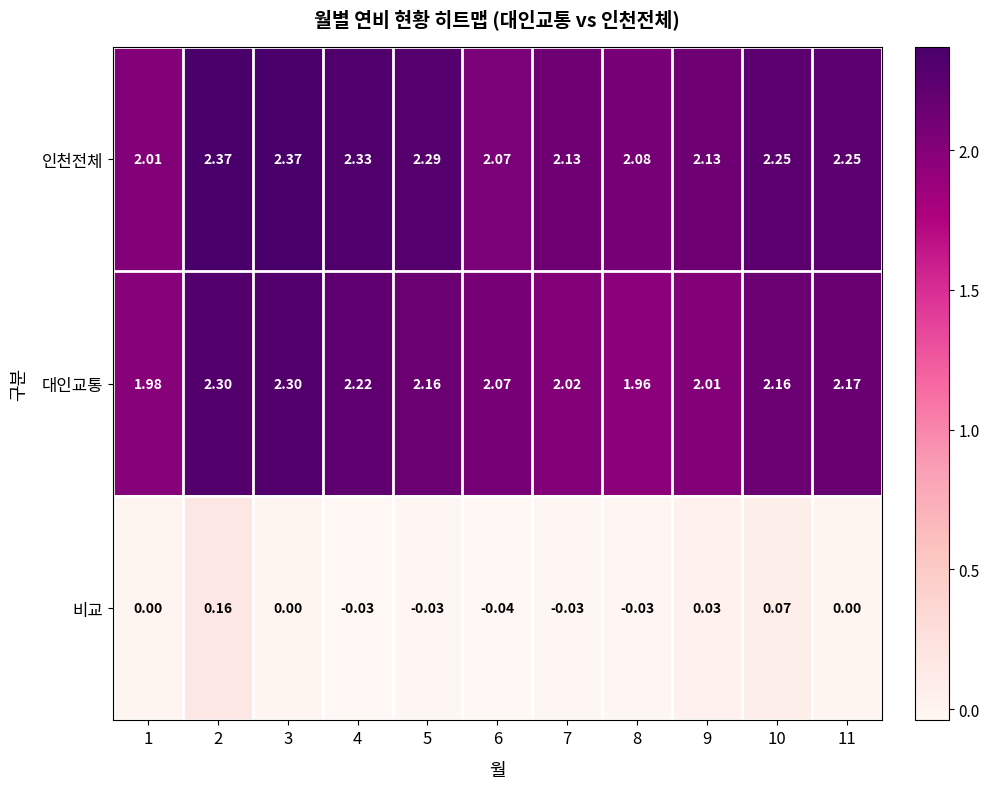

Which series changed the most between 8 and 10?

대인교통